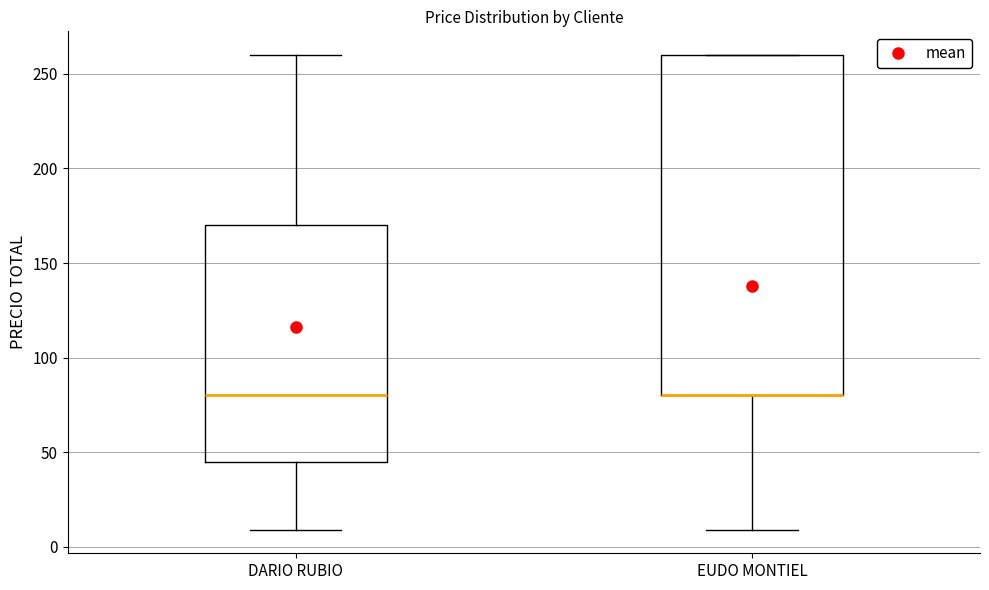

Reading left to right, transcribe this box plot: for each box, give where its median line is, the range the box spans, and where its two whiskers end, as read against the y-axis. The values are not printed on the chart, so give them approximately, as read against the axis.

DARIO RUBIO: median 80, box 45 to 170, whiskers 10 to 260
EUDO MONTIEL: median 80 (drawn on the box's lower edge), box 80 to 260, whiskers 10 to 260